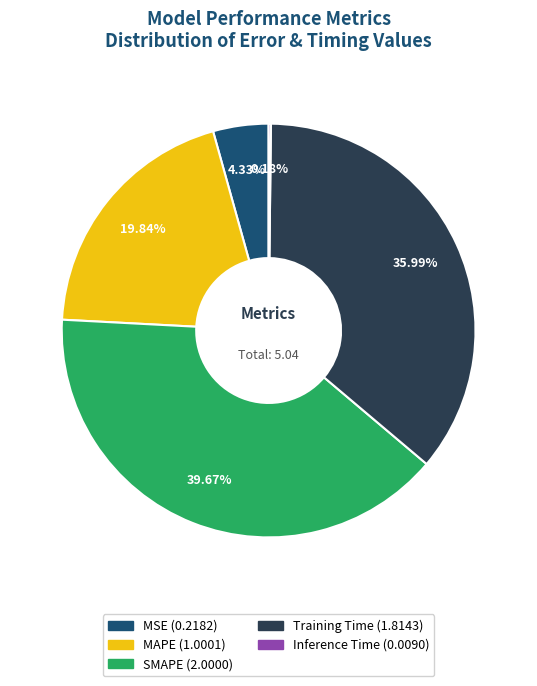

Which has a higher value, MSE or SMAPE?

SMAPE